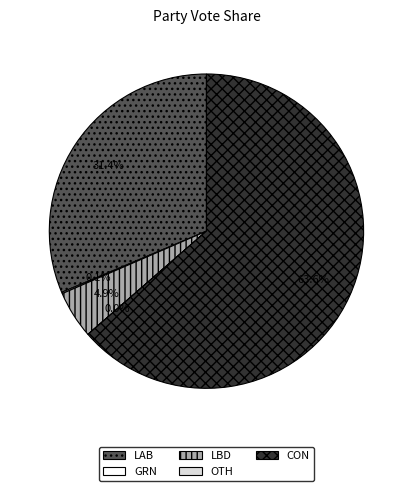

Is CON the majority of the pie?

Yes